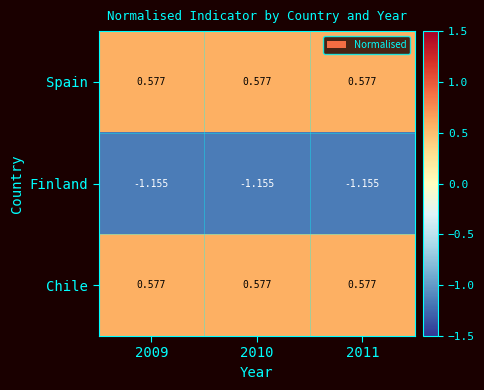

Is the value of Spain at 2010 greater than the value of Finland at 2009?

Yes